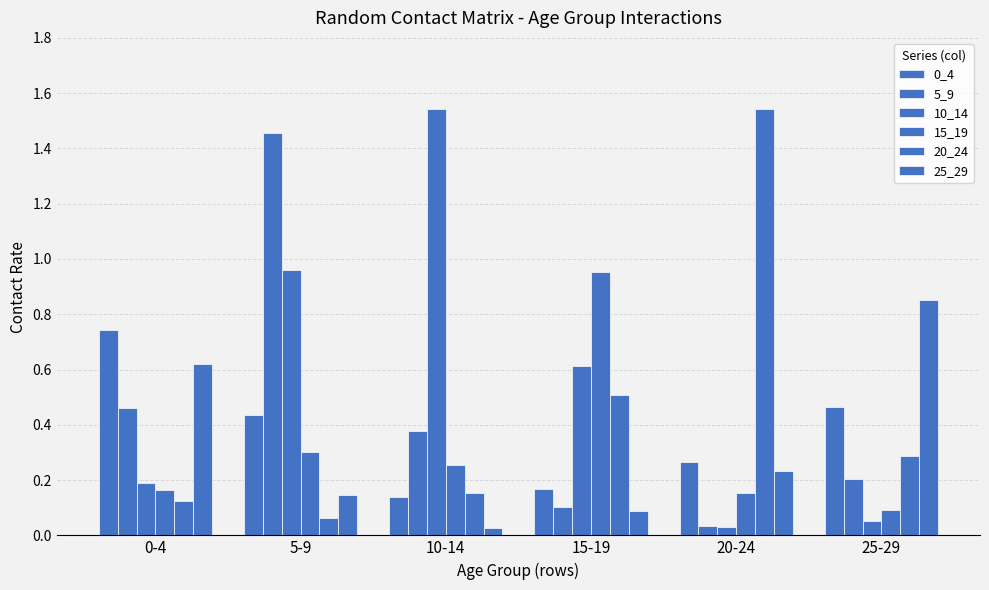

Which series has the largest total across all categories?

10_14